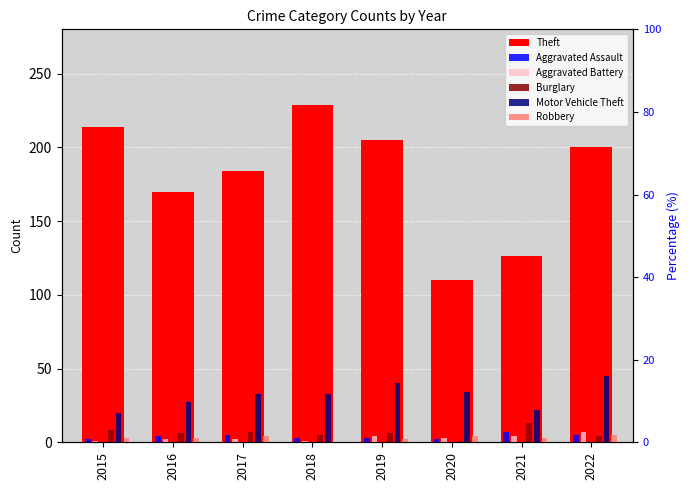

Between 2016 and 2020, which is larger?

2016